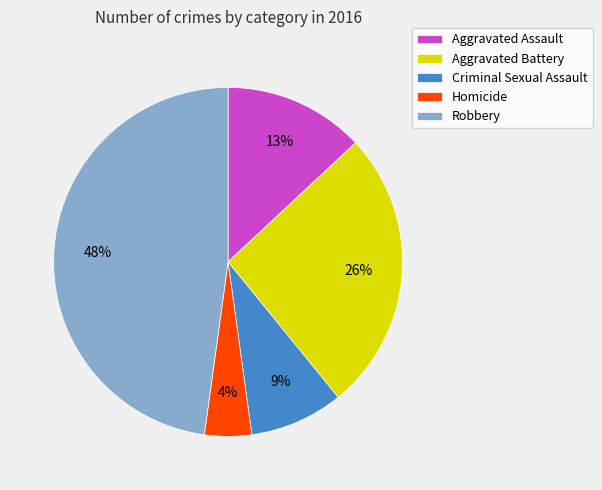

How many slices are in this pie chart?

5